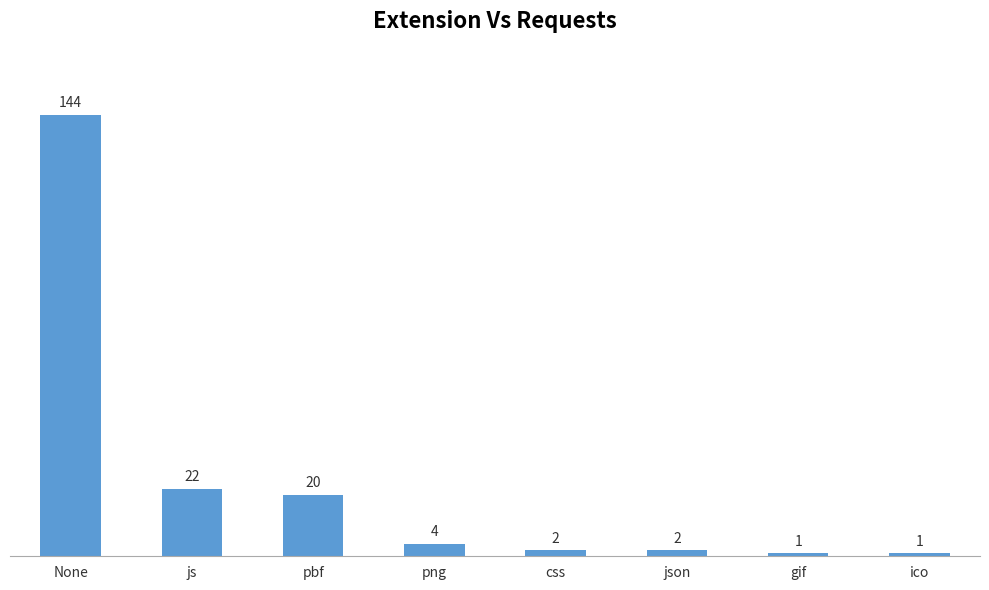

Which category has the highest value across all series?

None